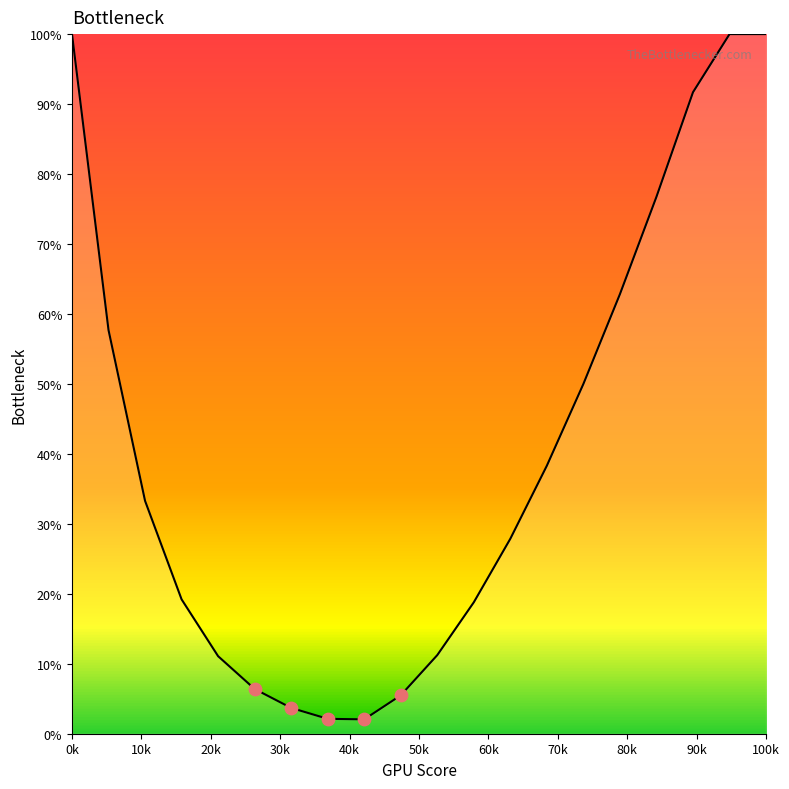

What is the difference between the maximum and minimum values?

97.9